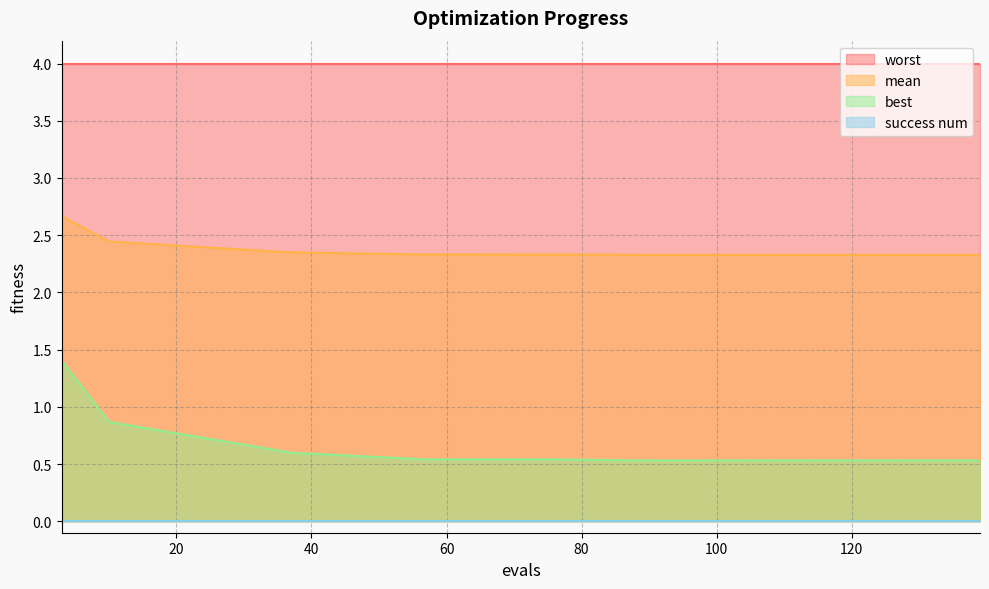

Is it true that mean equals 2.3 at 89?

True